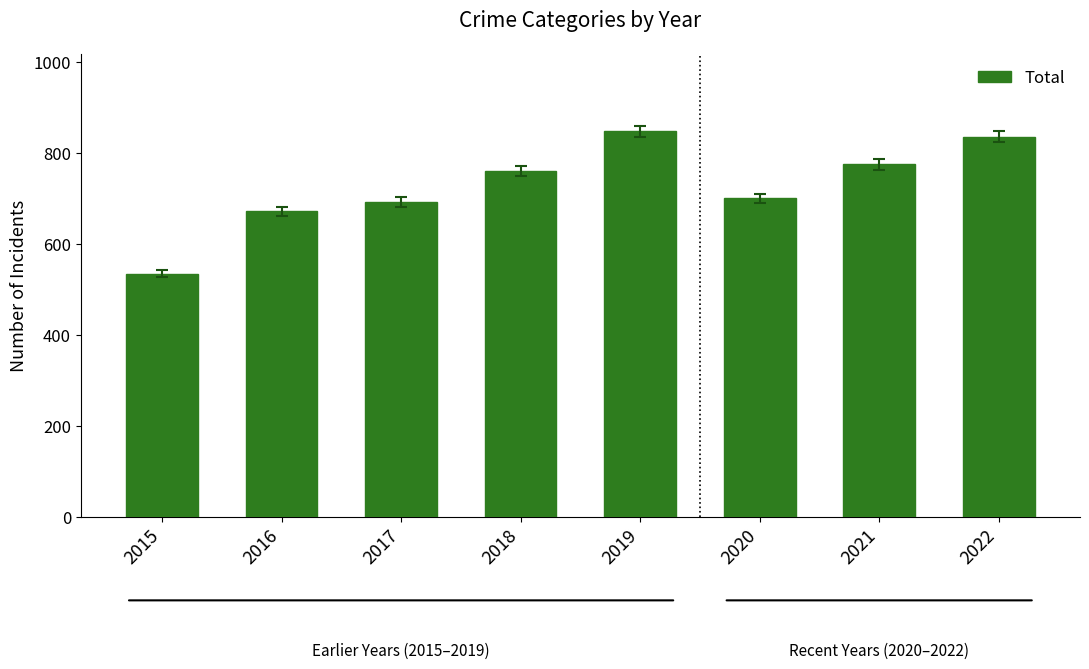

What is the difference between the second highest and minimum values?

301